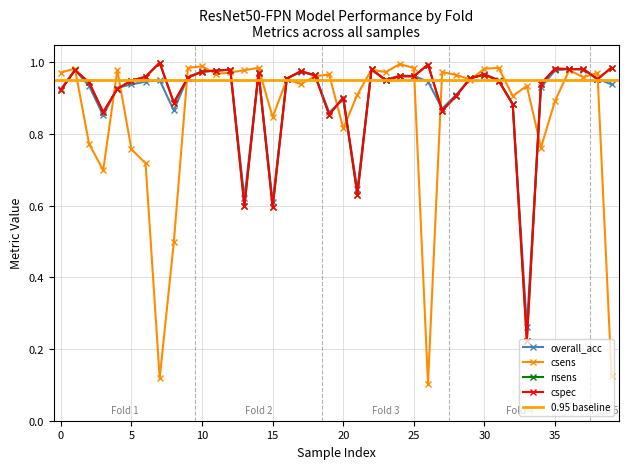

What is the smallest value displayed?

0.1